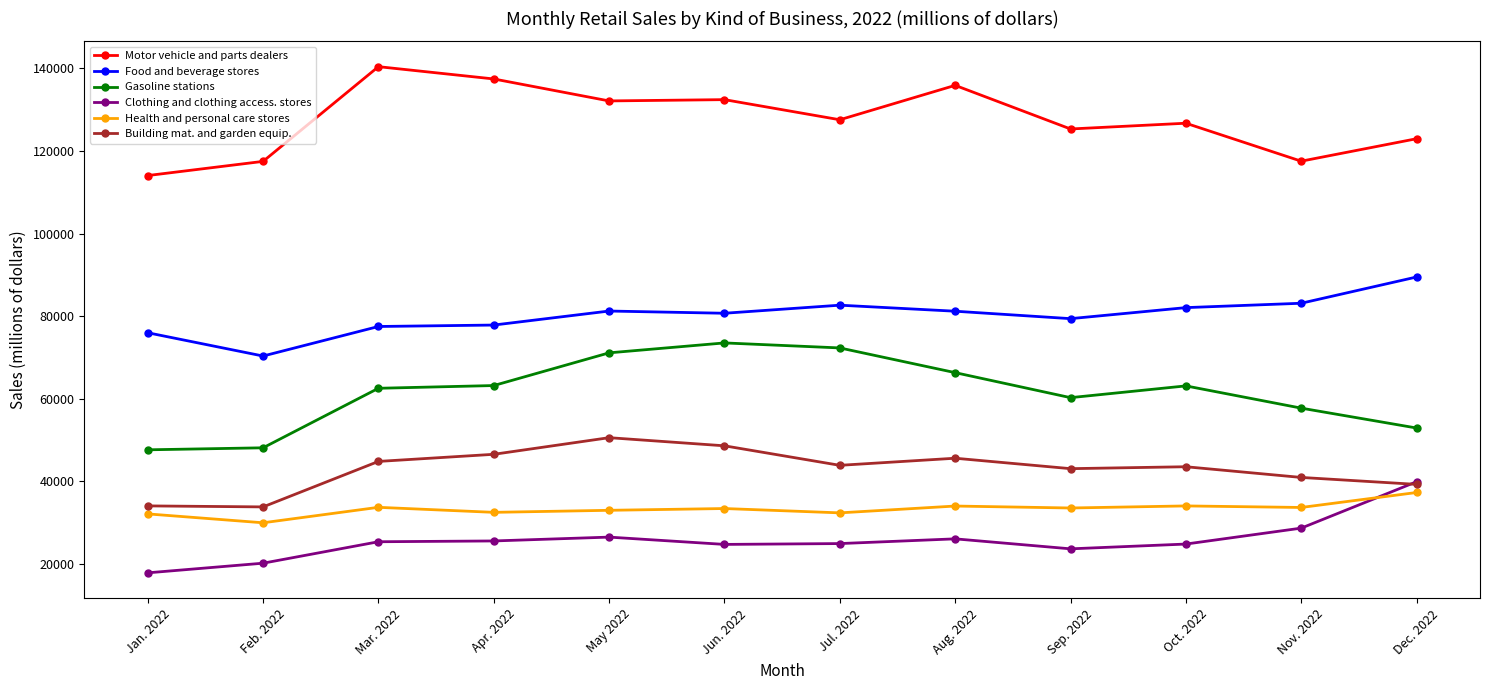

Which series changed the most between Aug. 2022 and Nov. 2022?

Motor vehicle and parts dealers